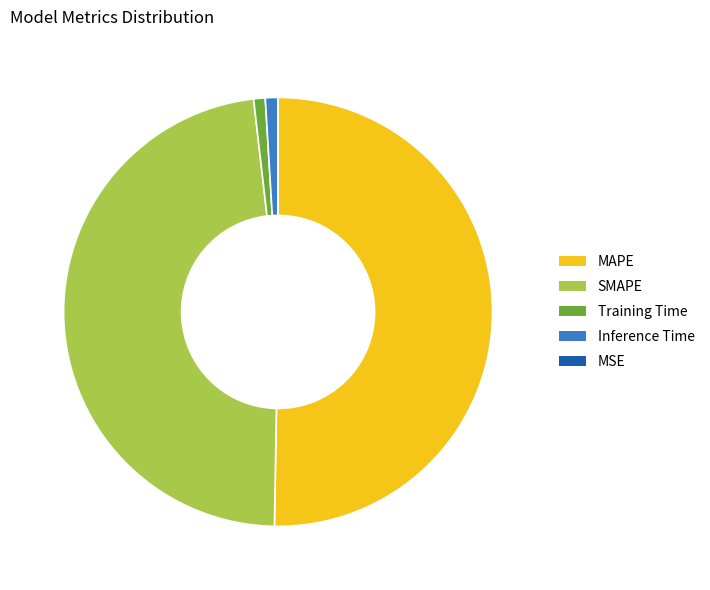

True or false: MAPE accounts for 50% of the total.

True